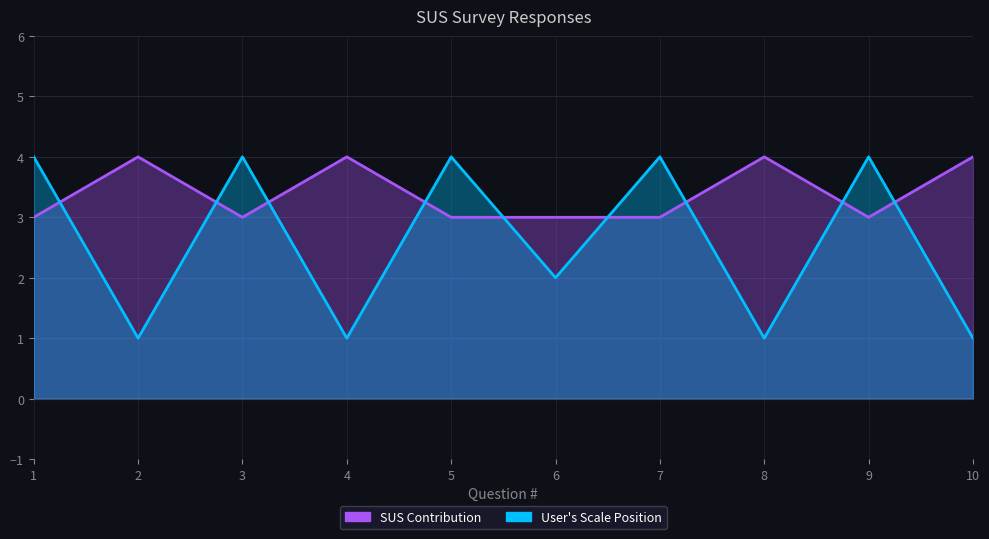

At which category does the chart reach its minimum across all series?

2